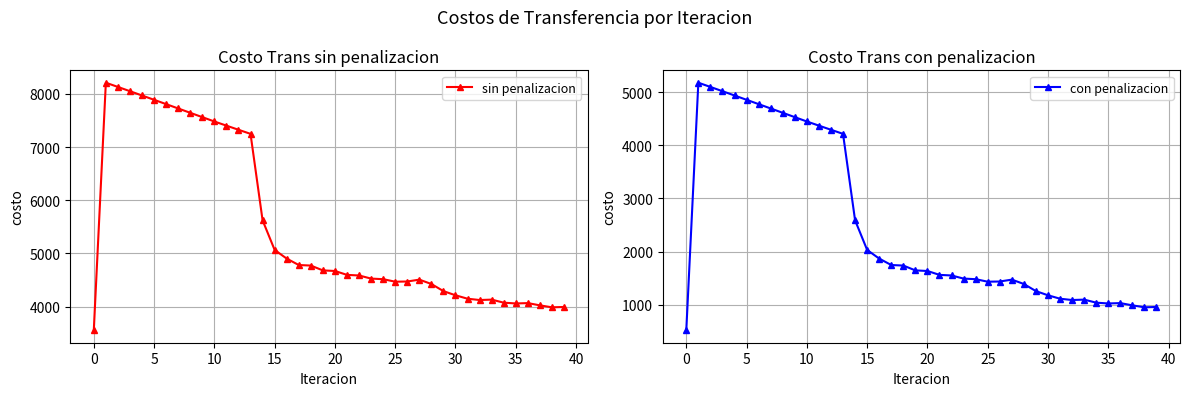

What is the average value of the sin penalizacion series?

5492.4